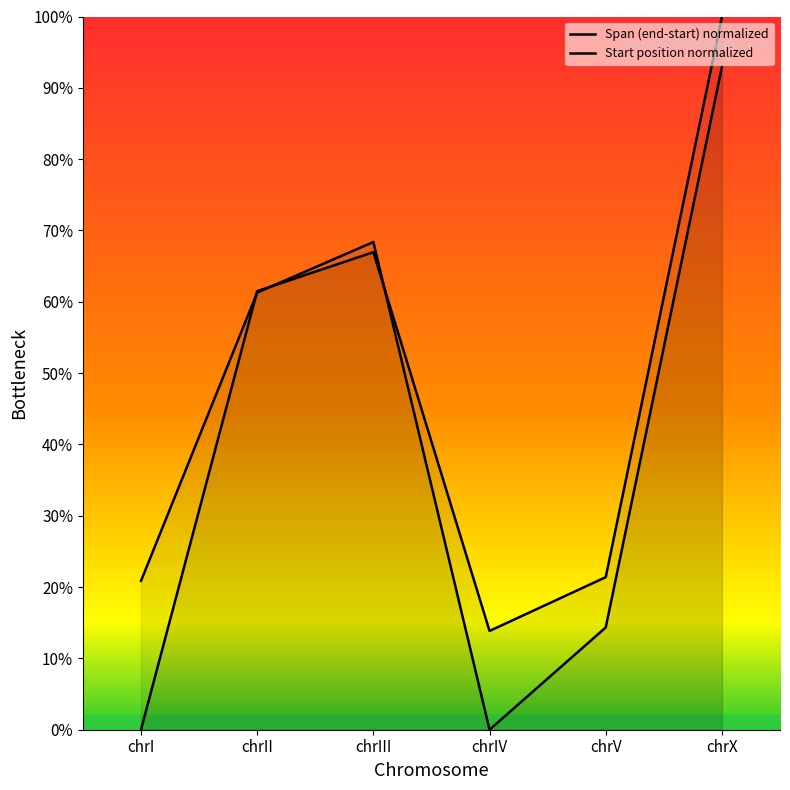

Reading left to right, what are all the values shown in this chart?

Span (end-start) normalized: chrI=0.0	chrII=61.5	chrIII=67.0	chrIV=13.9	chrV=21.4	chrX=100.0
Start position normalized: chrI=20.9	chrII=61.3	chrIII=68.4	chrIV=0.0	chrV=14.3	chrX=92.9